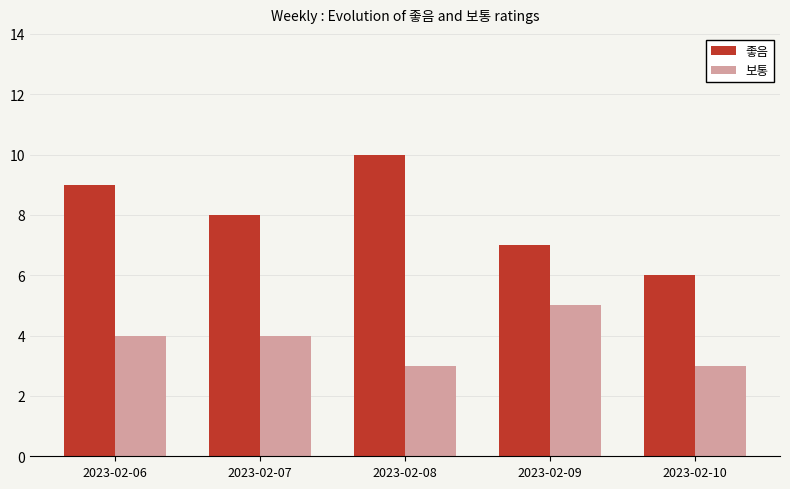

Which series has the largest total across all categories?

좋음